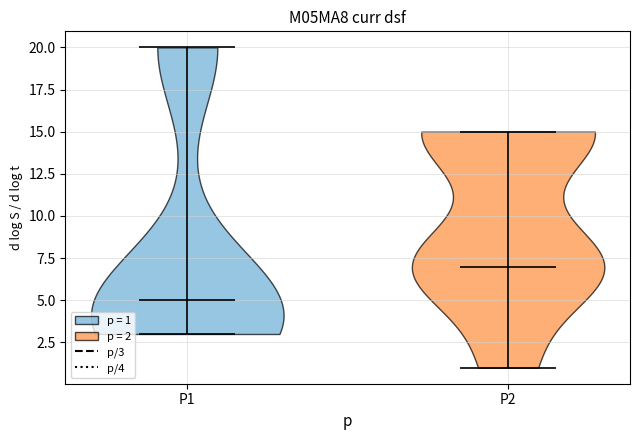

Which violin has the highest median line?

P2